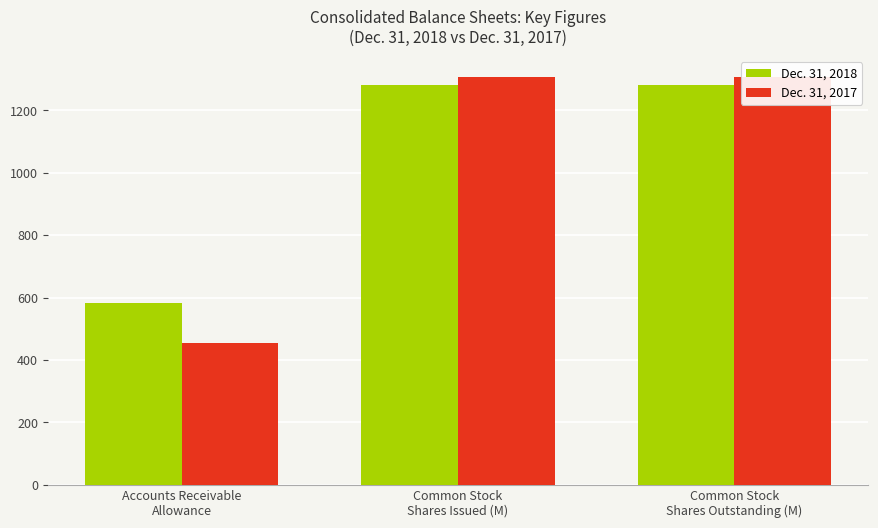

What position from the left is Common Stock
Shares Outstanding (M)?

3